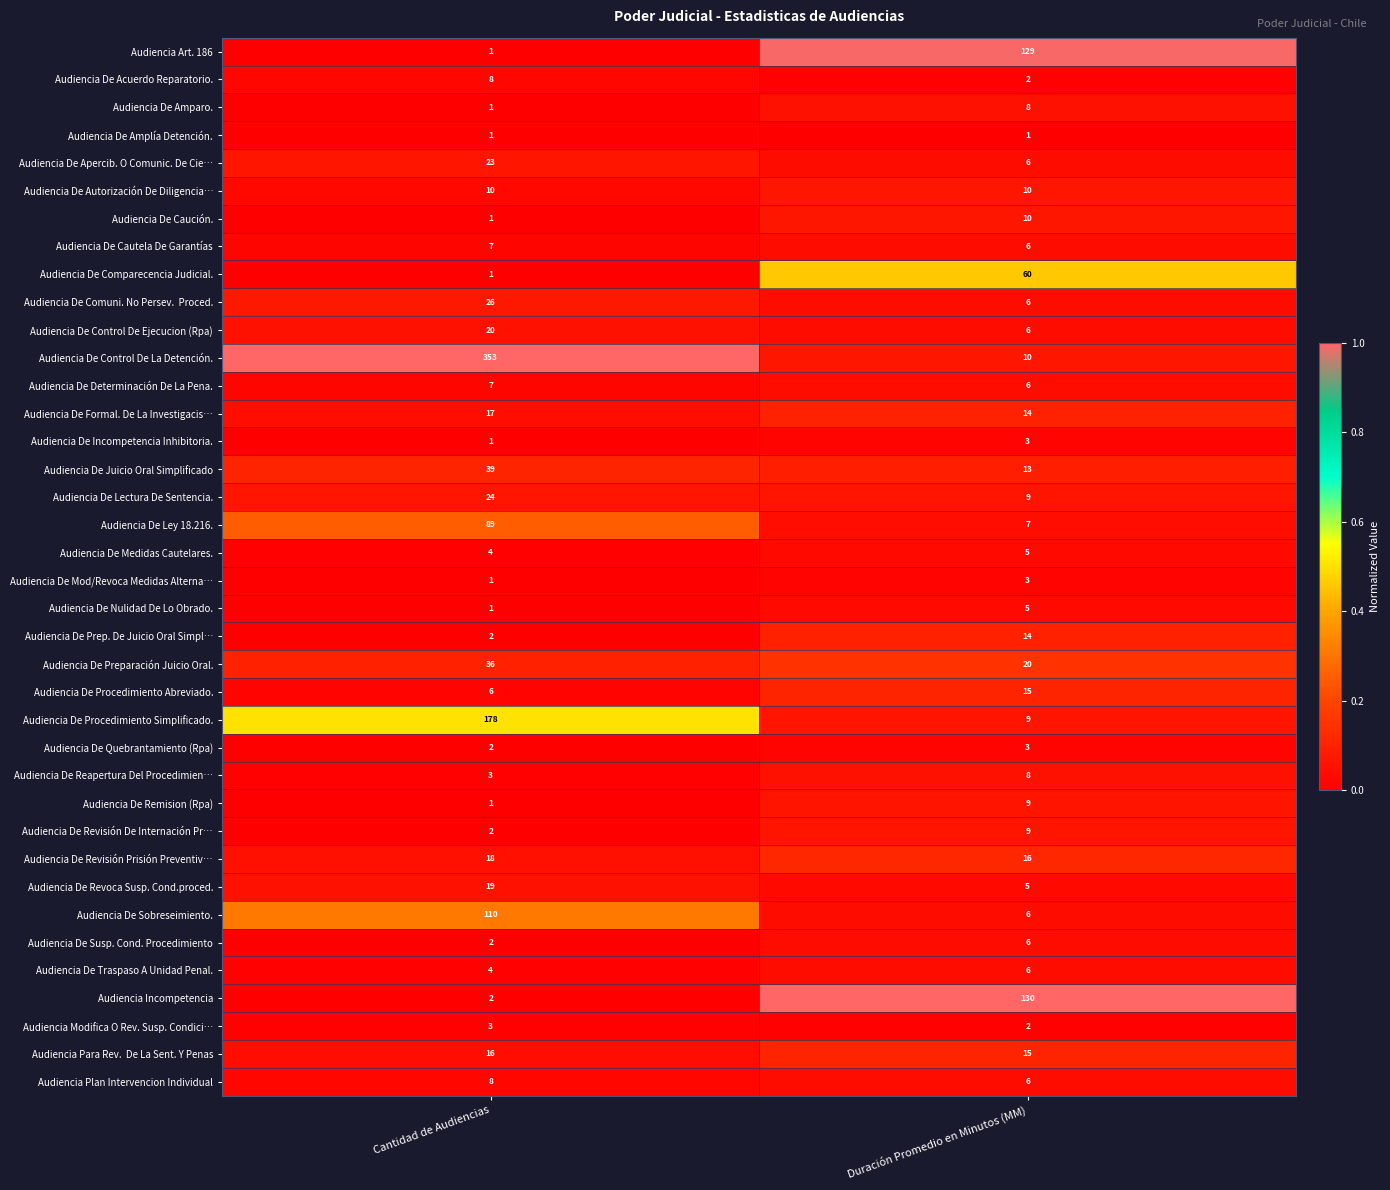

Is the value of Audiencia De Nulidad De Lo Obrado. at Duración Promedio en Minutos (MM) greater than the value of Audiencia De Revoca Susp. Cond.proced. at Cantidad de Audiencias?

No